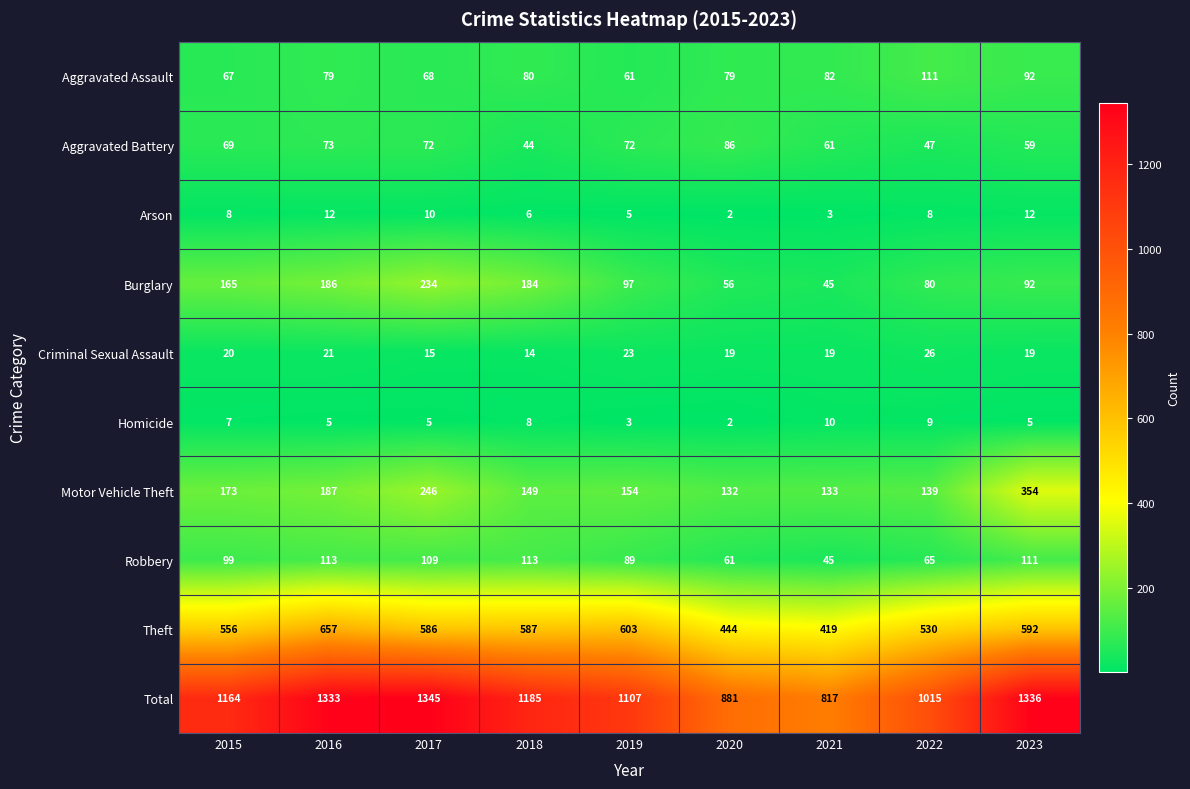

Rank the series by their maximum value, from highest to lowest.

Total, Theft, Motor Vehicle Theft, Burglary, Robbery, Aggravated Assault, Aggravated Battery, Criminal Sexual Assault, Arson, Homicide